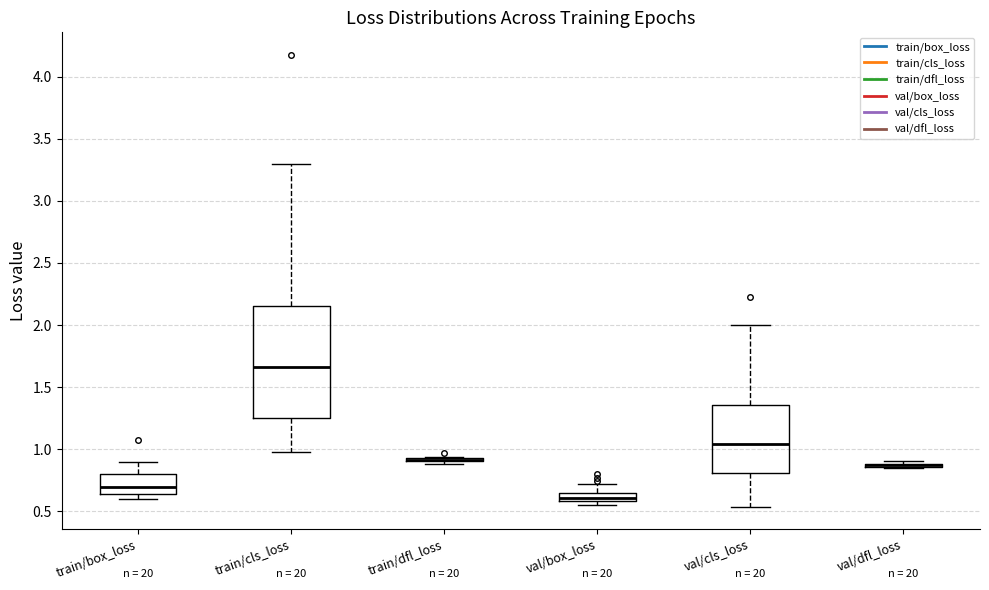

Comparing the boxes themselves (not the whiskers), which one is the tallest?

train/cls_loss